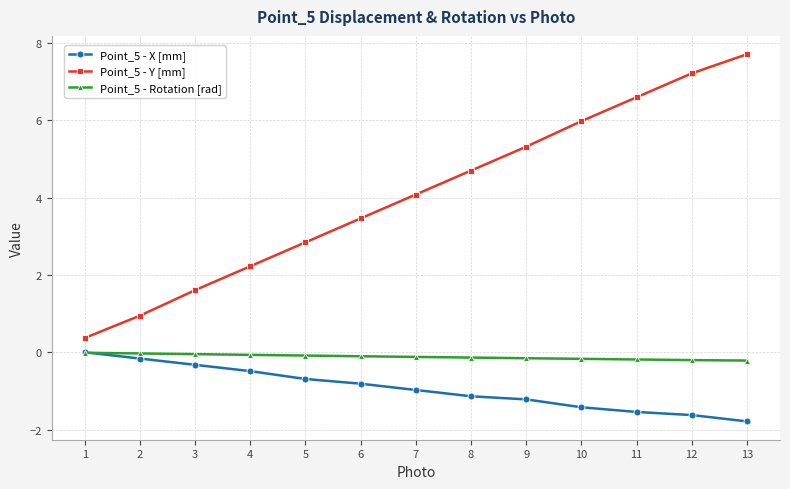

Which series ends up on top after the final intersection of Point_5 - X [mm] and Point_5 - Rotation [rad]?

Point_5 - Rotation [rad]